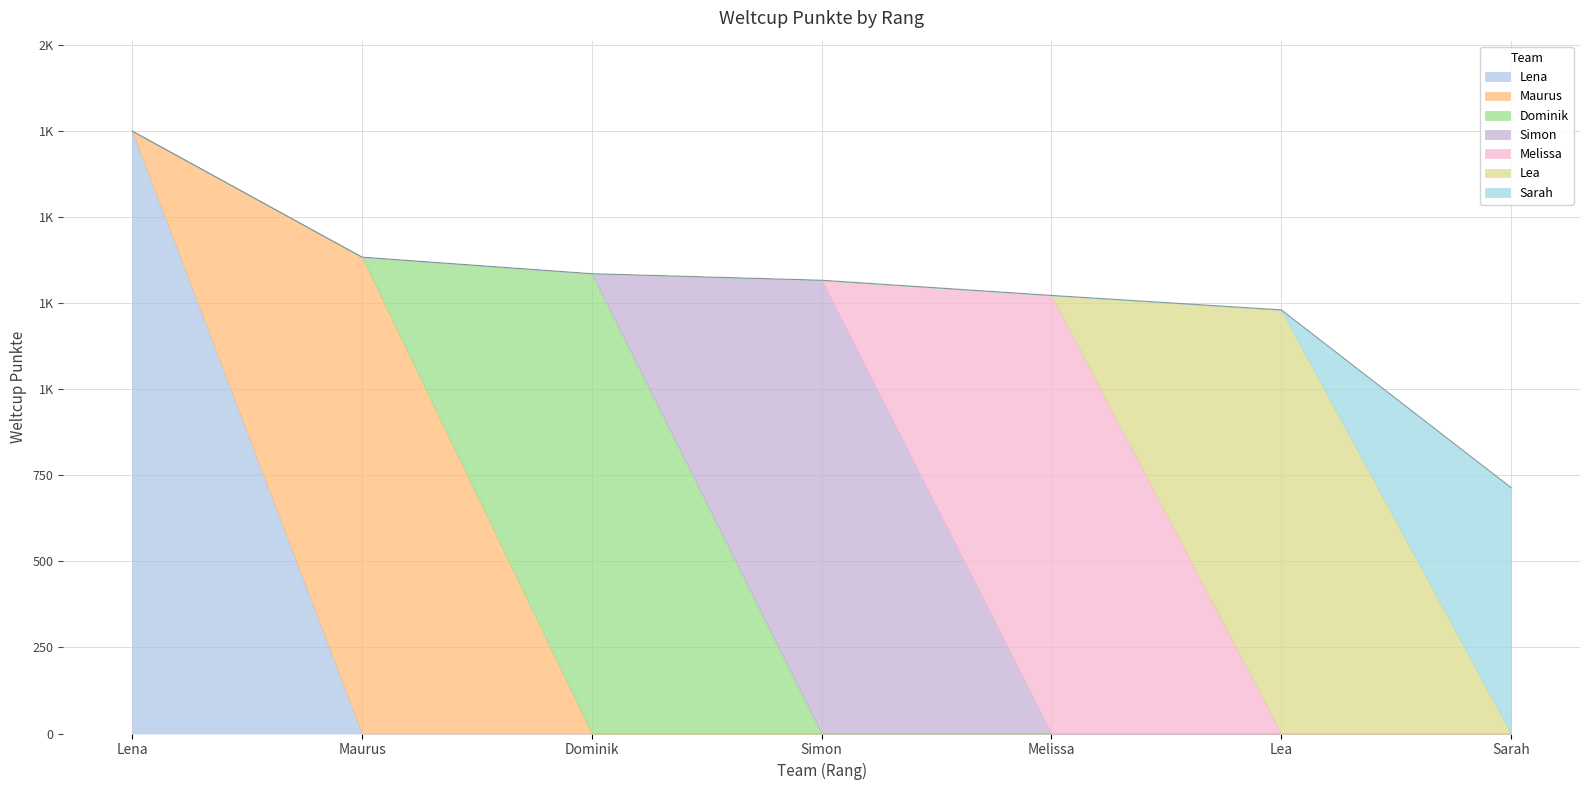

What is the label of the 7th point from the right?

Lena